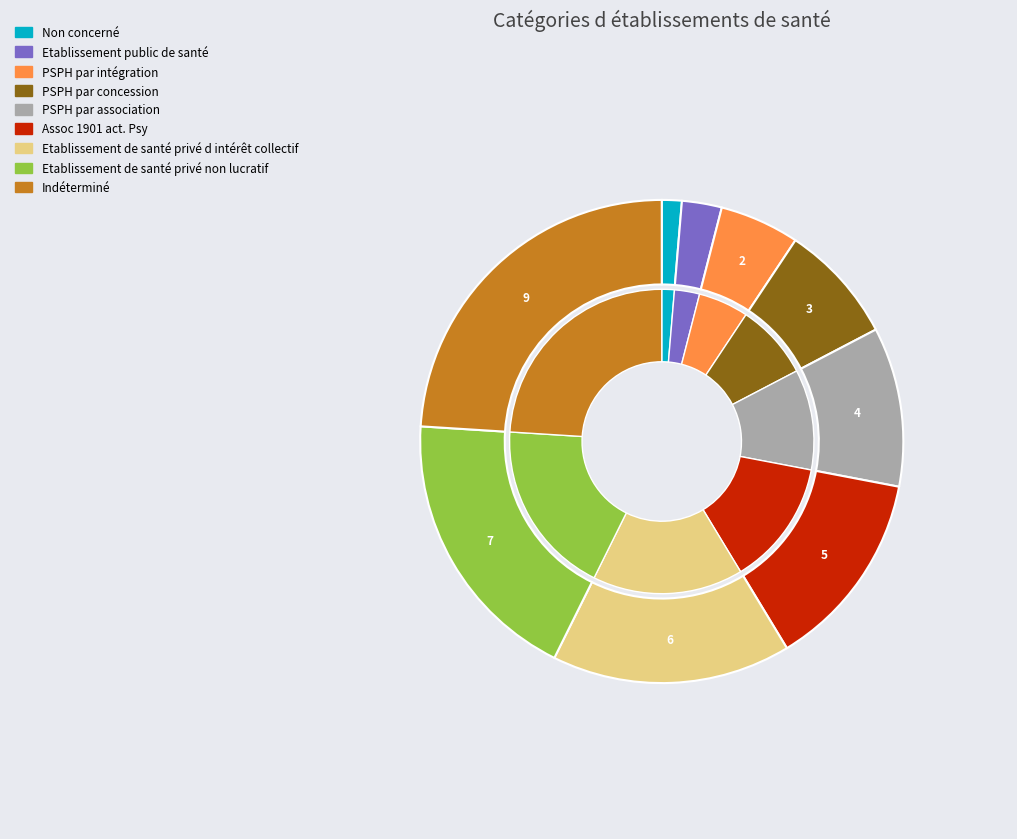

Is there any slice that represents more than half of the pie?

No